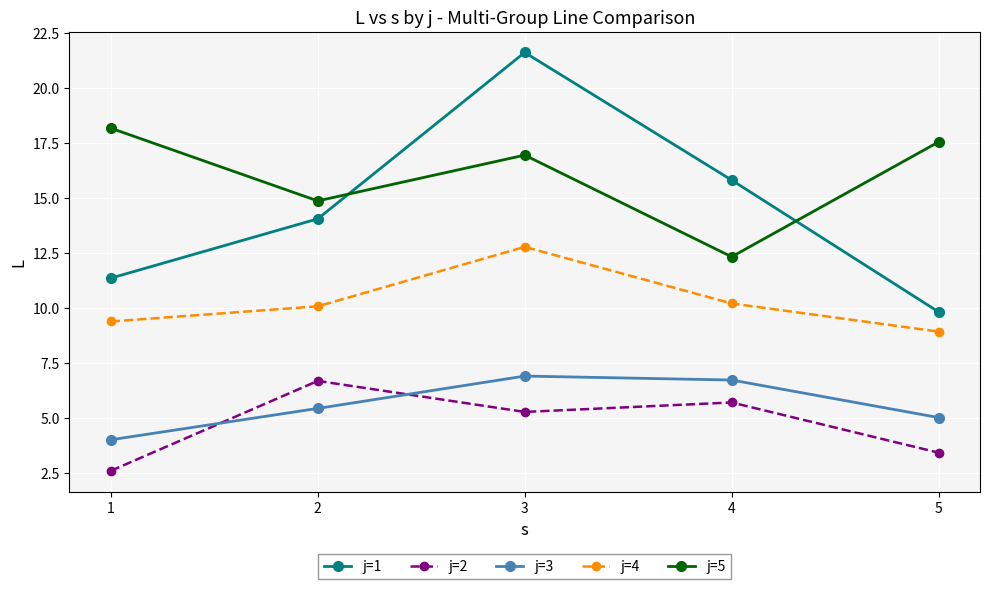

Rank the series at 3 from highest to lowest value.

j=1, j=5, j=4, j=3, j=2